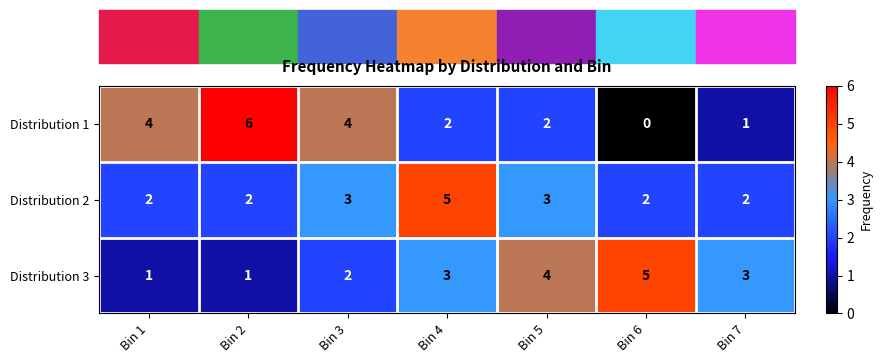

What is the difference between the second highest and minimum values in the Distribution 1 series?

4